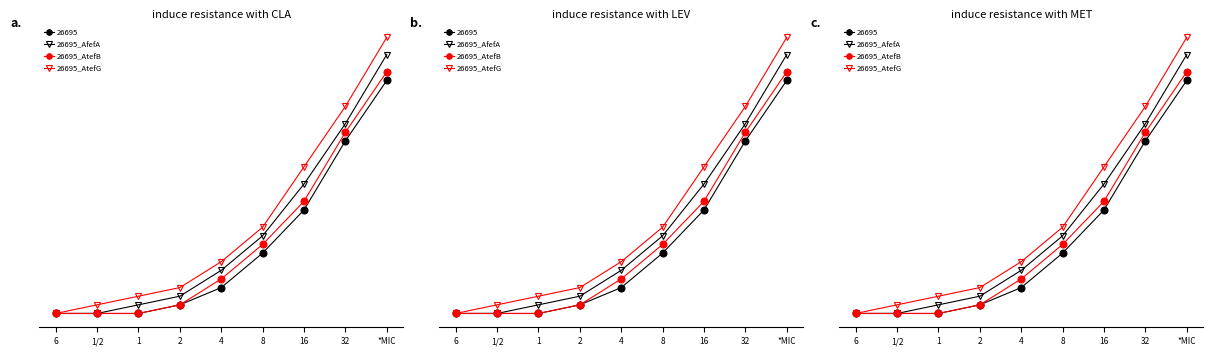

Is it true that 26695_AtefB equals 1 at 2?

True